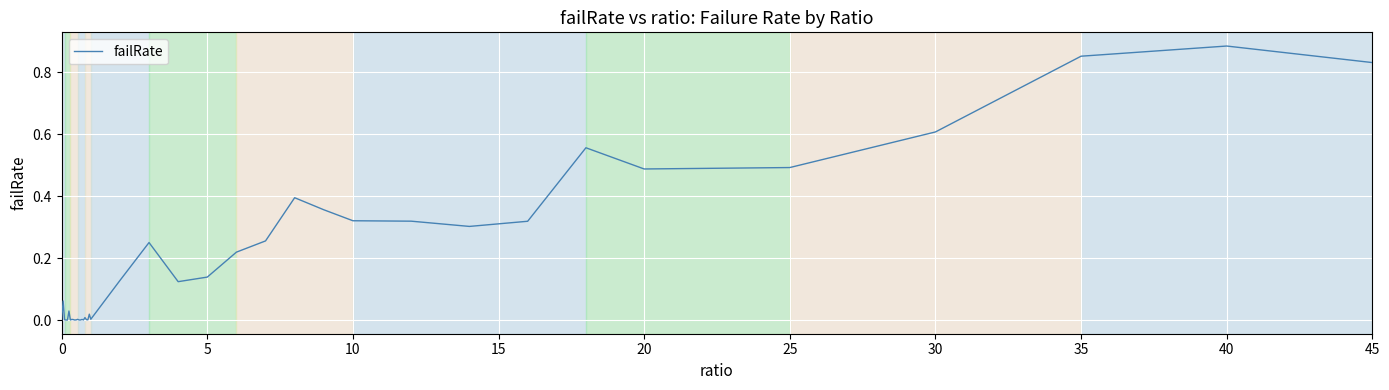

At which category does the chart reach its peak across all series?

40